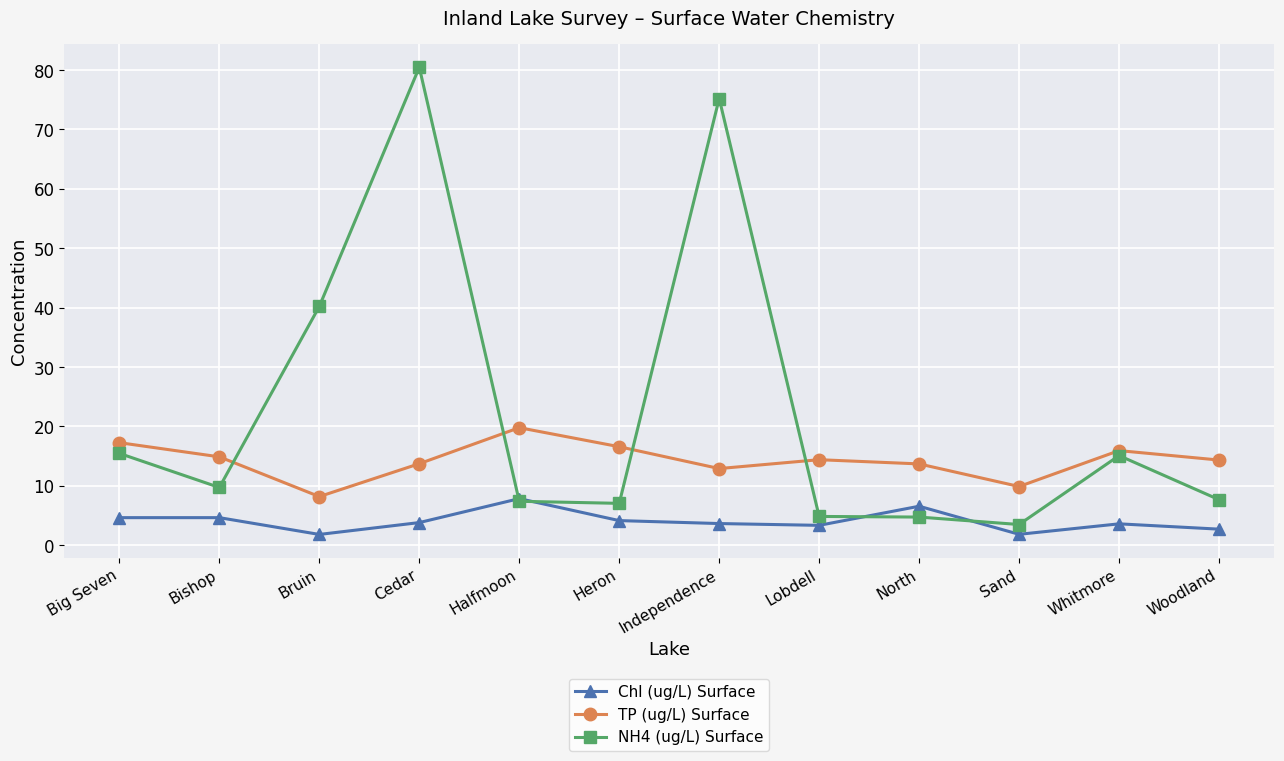

The value of Chl (ug/L) Surface at North is 3.9. True or false?

False